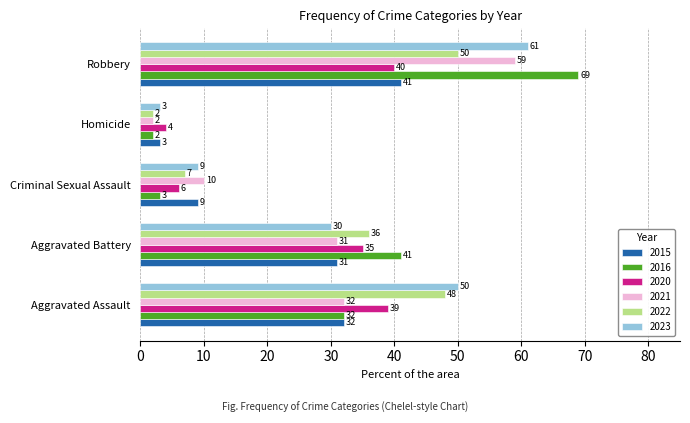

What is the lowest value of the 2016 series?

2